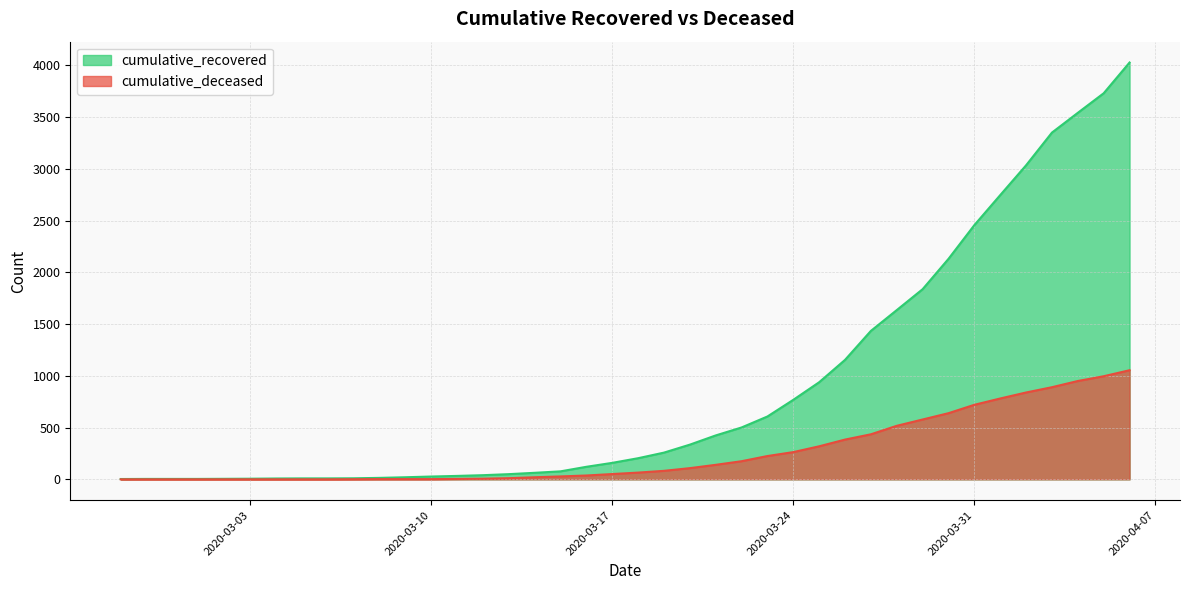

True or false: cumulative_recovered and cumulative_deceased intersect in this chart.

False